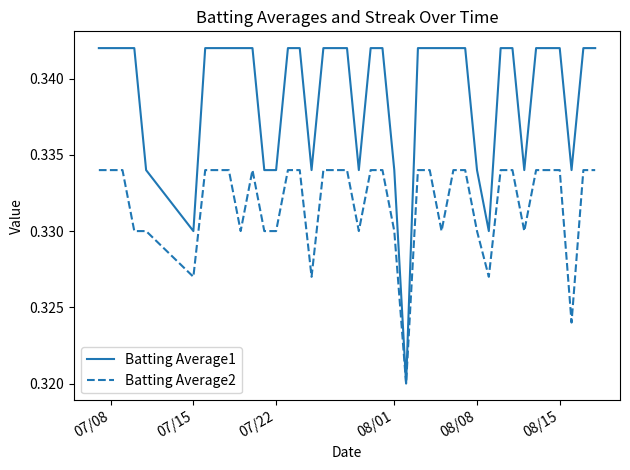

Which series has the widest spread of values?

Batting Average1